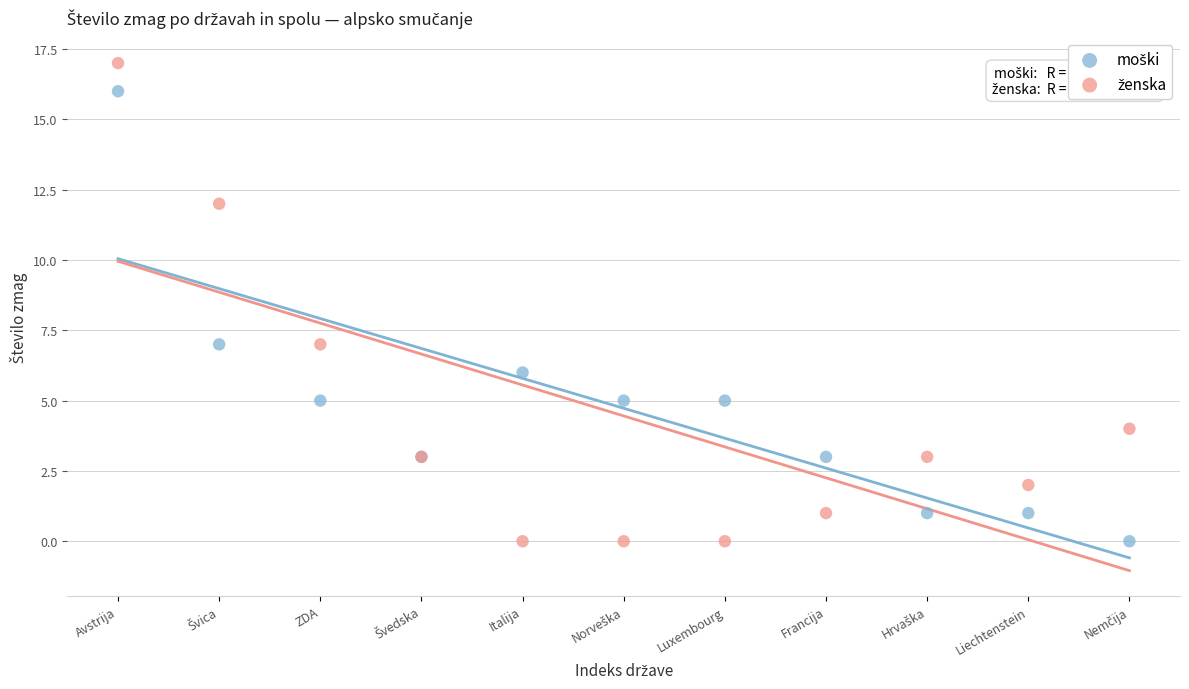

What is the X range (max minus min) for the scatter plot?

10